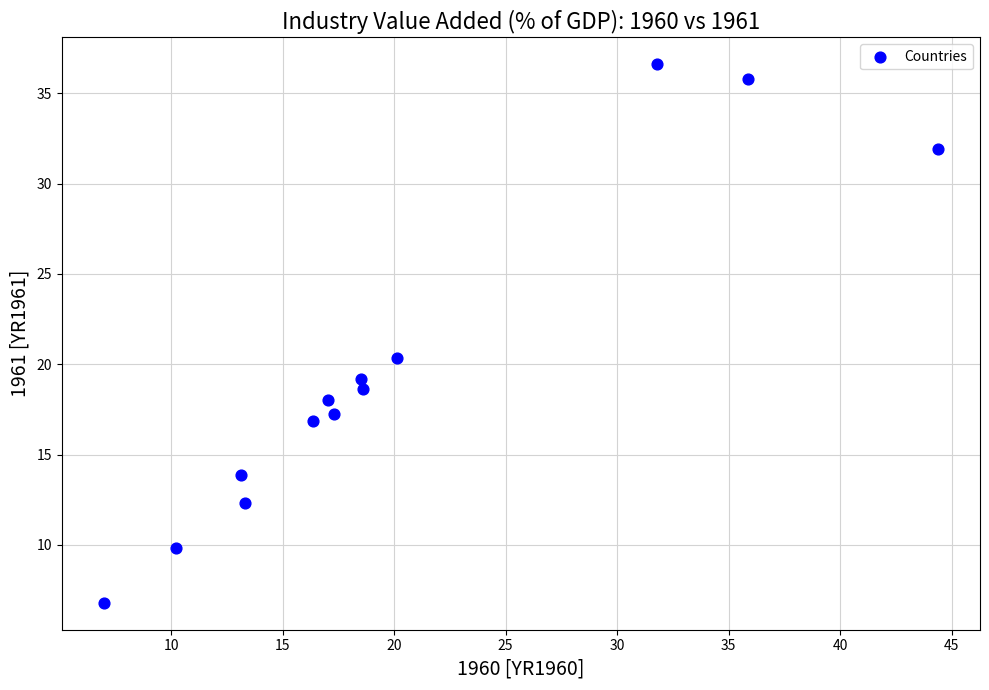

What Y value in the scatter plot is closest to 21?

20.4